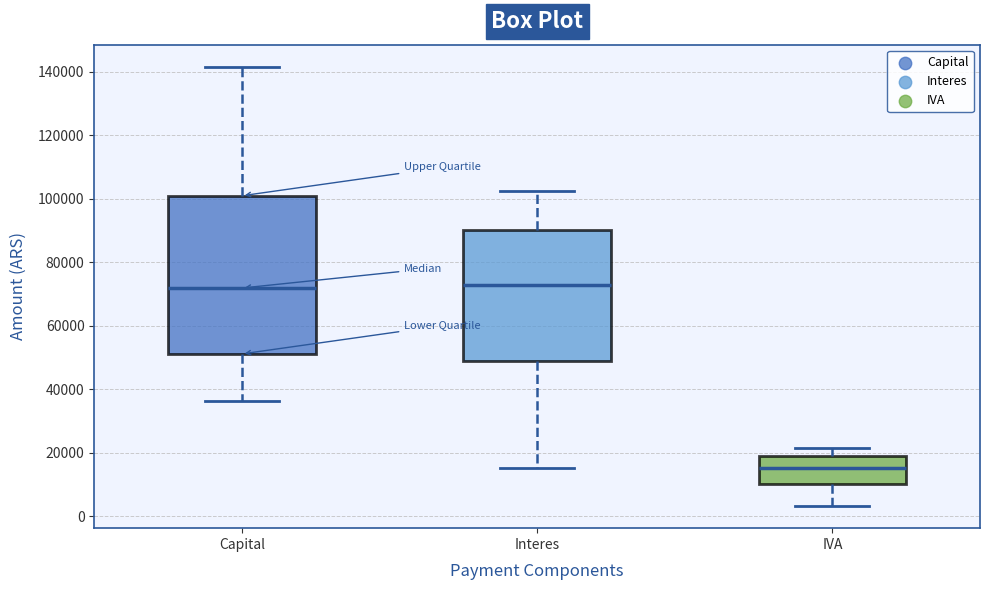

Reading left to right, transcribe this box plot: for each box, give where its median line is, the range the box spans, and where its two whiskers end, as read against the y-axis. The values are not printed on the chart, so give them approximately, as read against the axis.

Capital: median 72000, box 52000 to 100000, whiskers 36000 to 142000
Interes: median 74000, box 48000 to 90000, whiskers 16000 to 102000
IVA: median 16000, box 10000 to 18000, whiskers 4000 to 22000